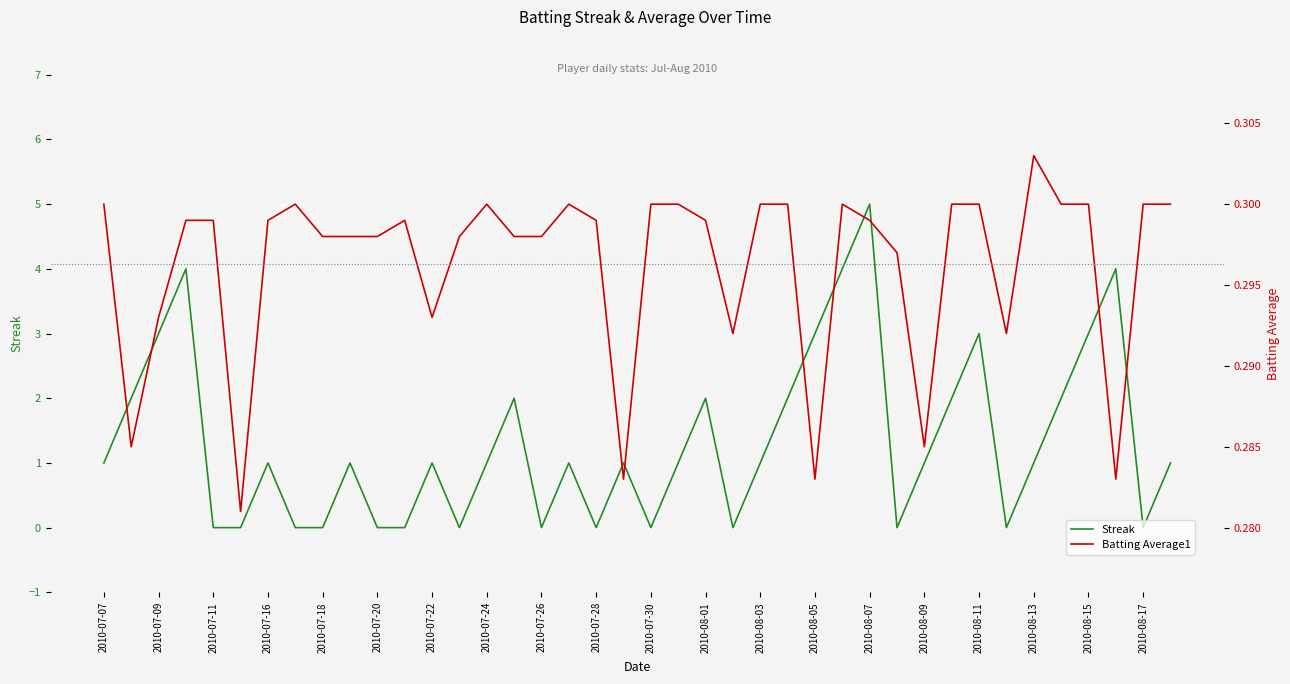

How many intersections are there between Batting Average1 and Streak?

22